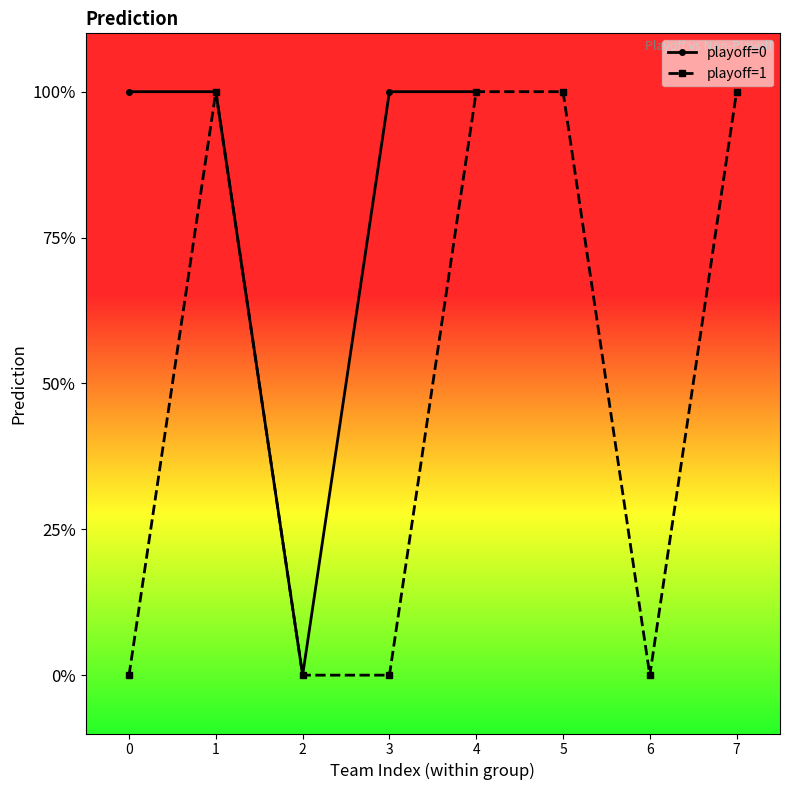

What is the maximum value shown in the chart?

1